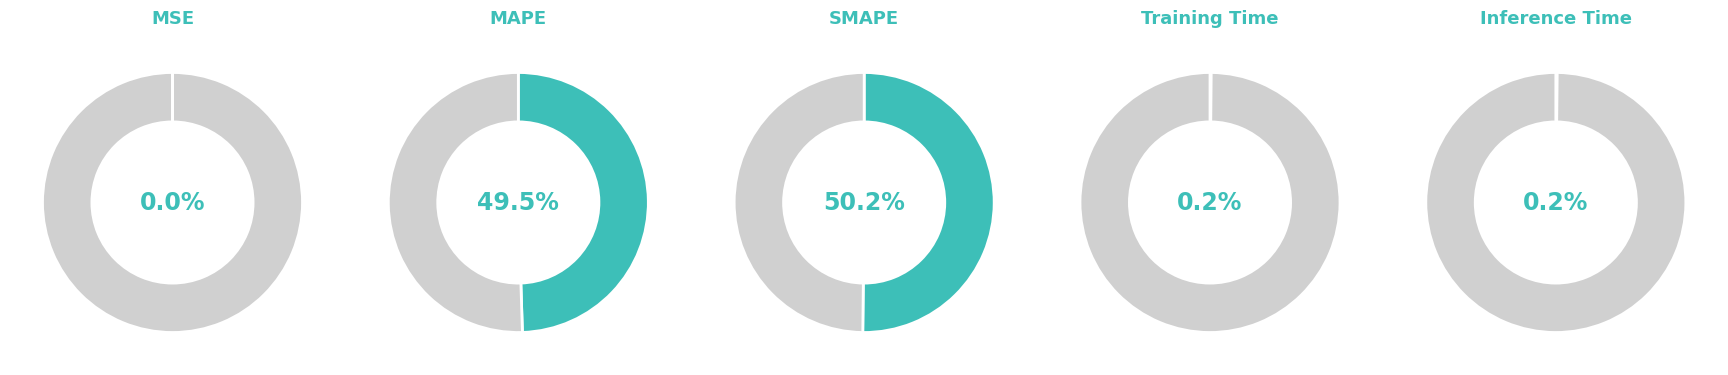

Rank the categories by value from lowest to highest.

MSE, Training Time, Inference Time, MAPE, SMAPE